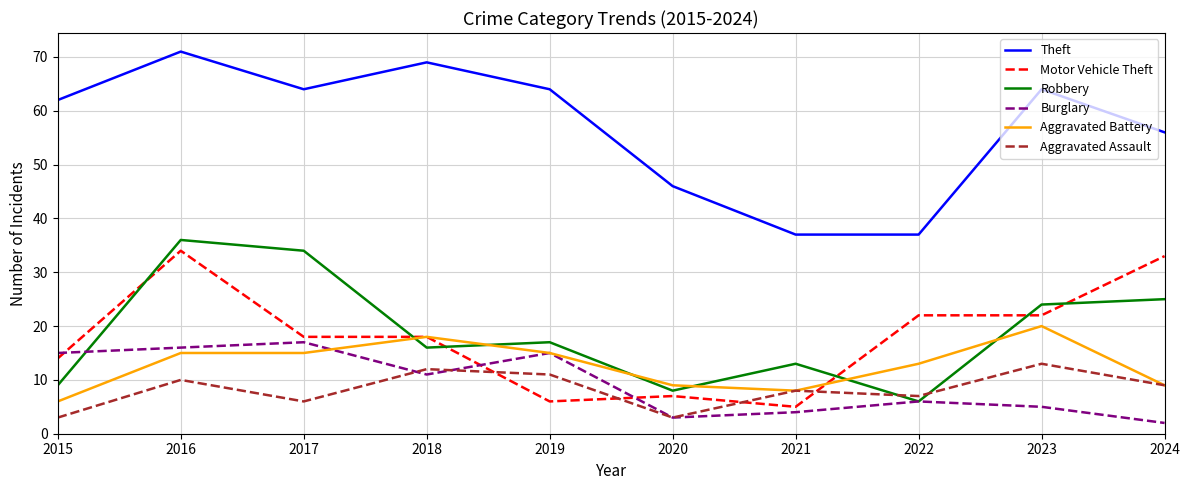

What is the difference between the highest and lowest values at 2016?

61